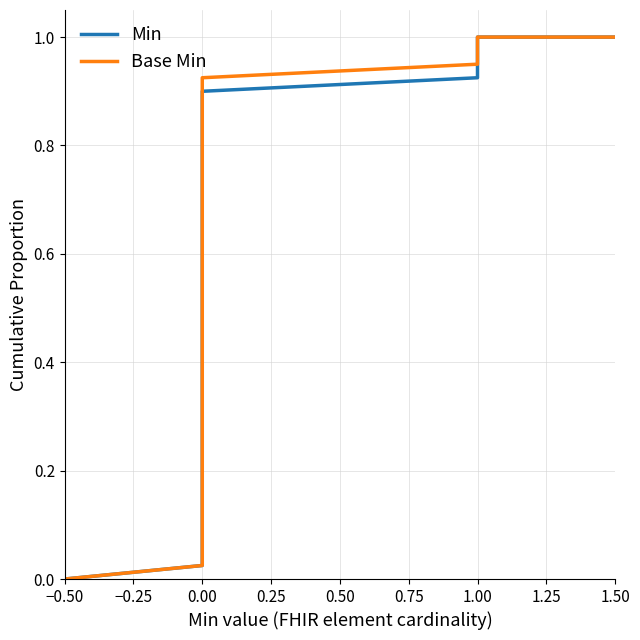

Rank the categories by Base Min value from highest to lowest.

25, 32, 39, 0, 1, 2, 3, 4, 5, 6, 7, 8, 9, 10, 11, 12, 13, 14, 15, 16, 17, 18, 19, 20, 21, 22, 23, 24, 26, 27, 28, 29, 30, 31, 33, 34, 35, 36, 37, 38